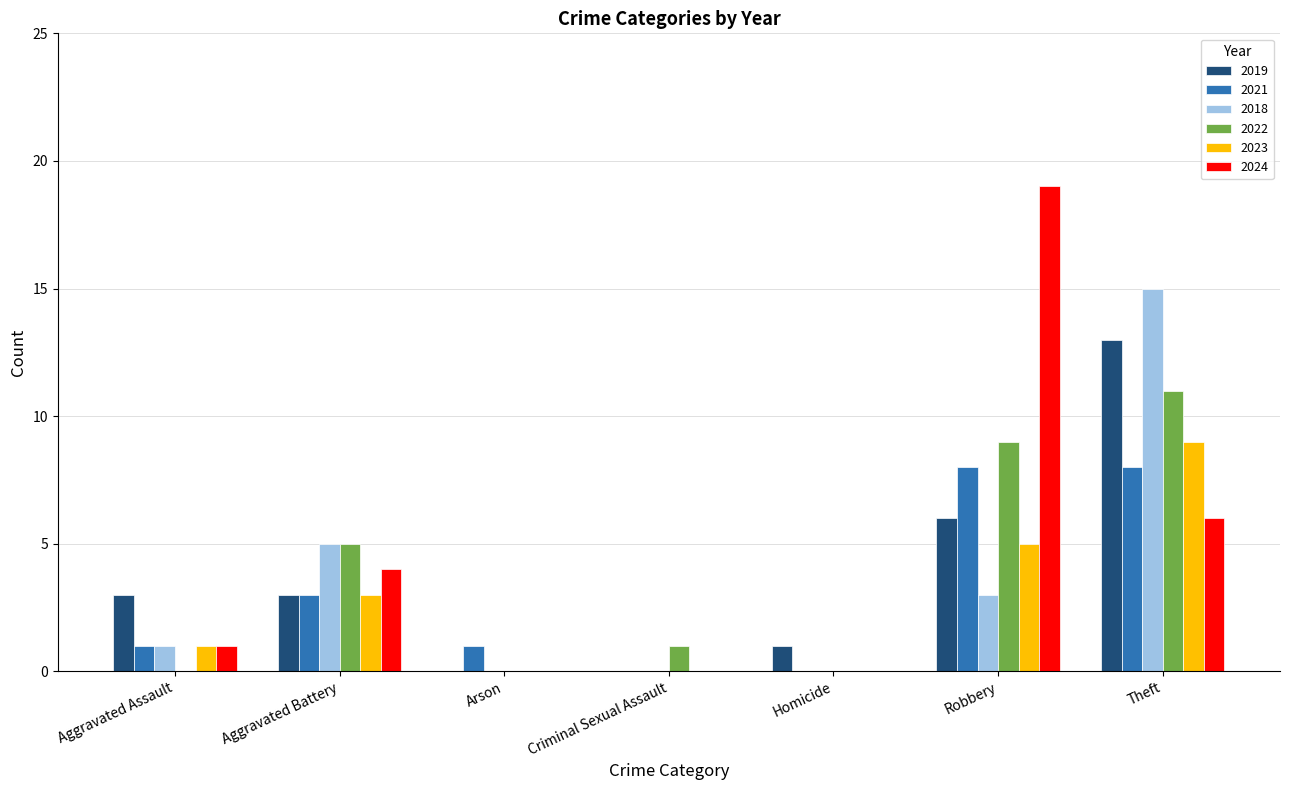

What is the maximum value shown in the chart?

19